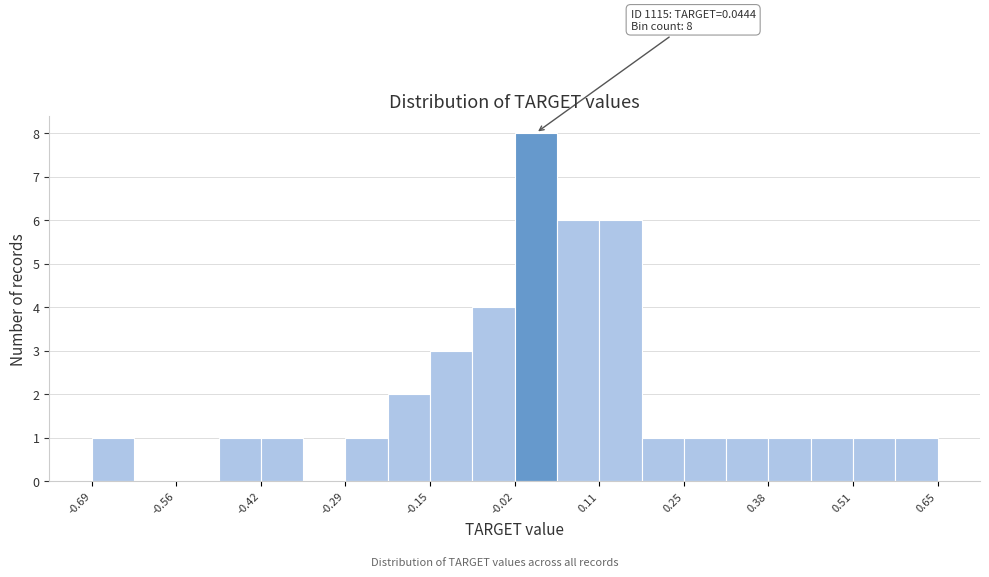

Around what value on the x-axis is the tallest bar? Give the approximate position of its centre, as read against the axis.

0.02